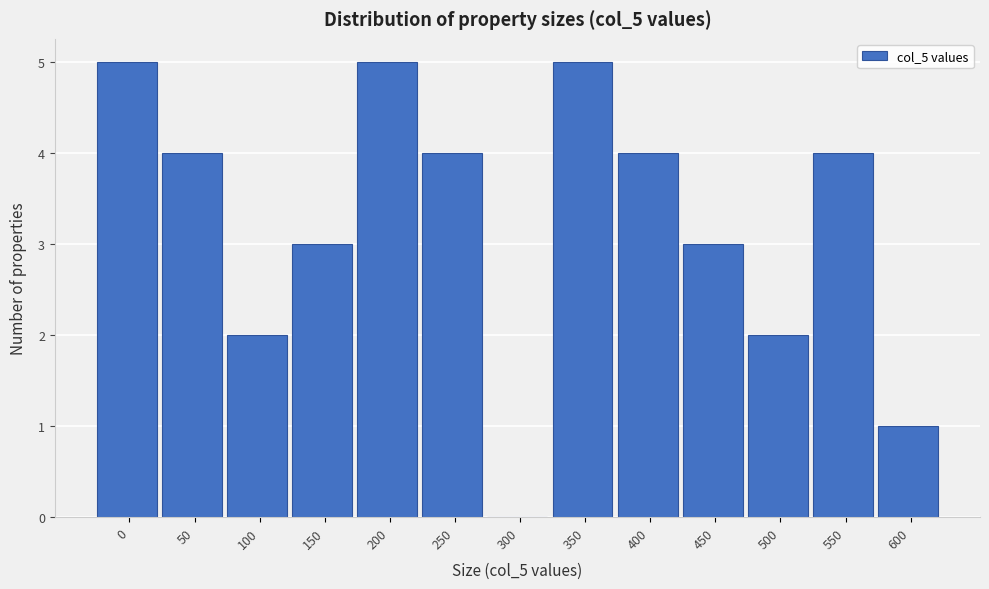

Reading left to right, extract all data points from this chart.

0=5	50=4	100=2	150=3	200=5	250=4	300=0	350=5	400=4	450=3	500=2	550=4	600=1